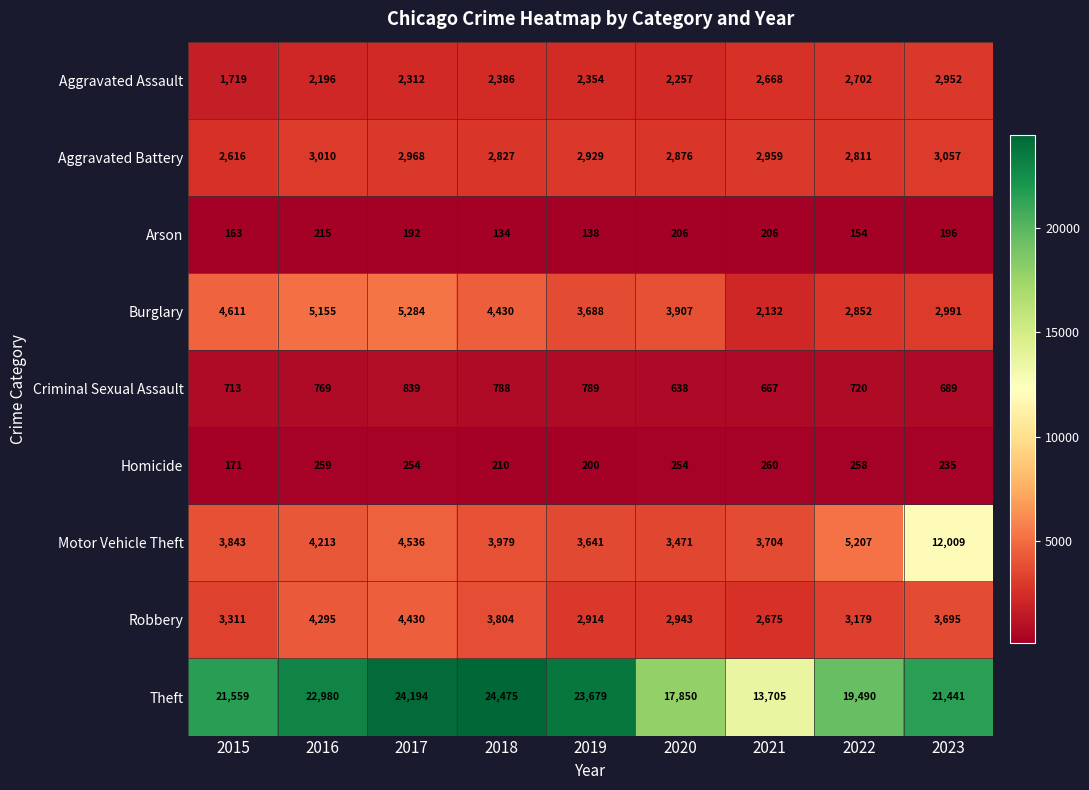

Count the number of categories in the chart.

9